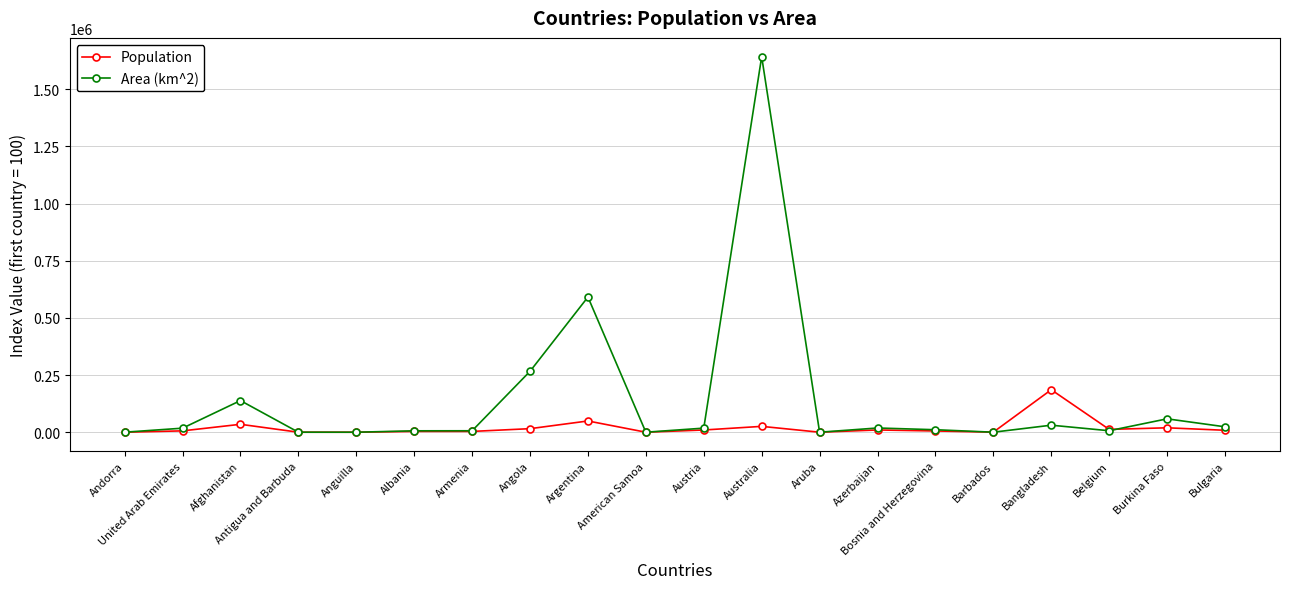

At how many categories does at least one series exceed 1196722?

1